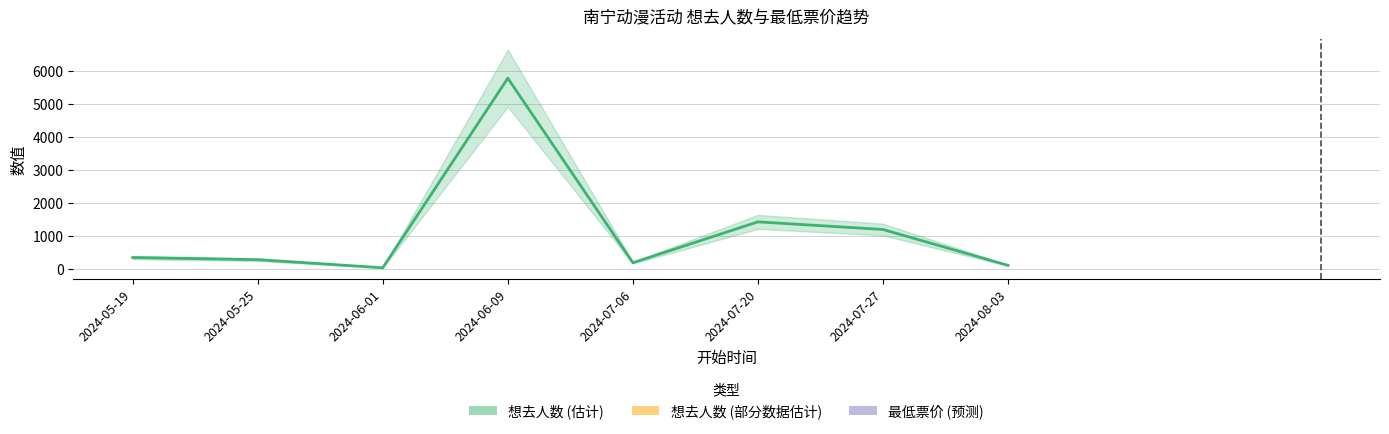

True or false: the data has more than 0 interior local peaks.

True